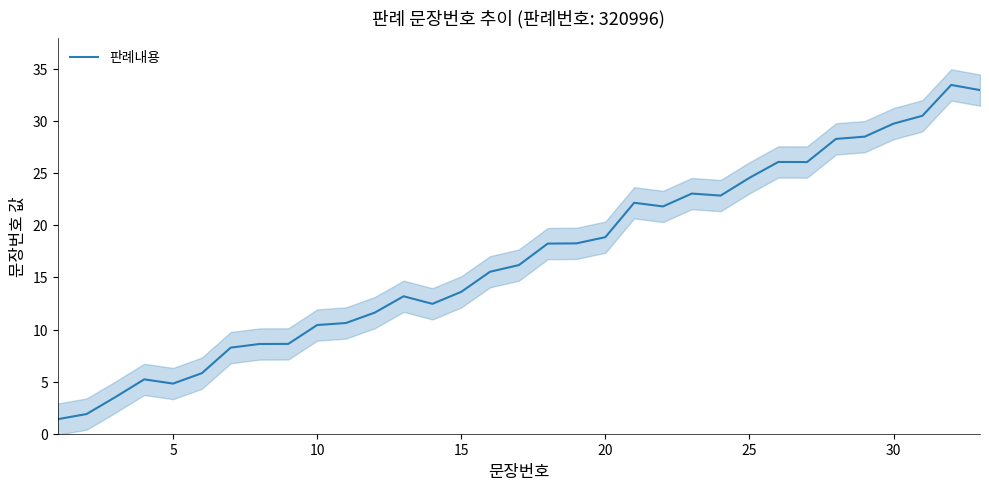

What is the minimum value for 판례내용?

1.4